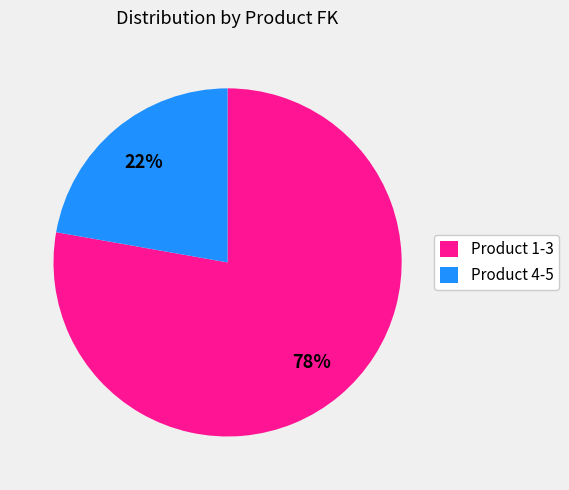

Is it true that Product 4-5 is 9% of the pie?

False